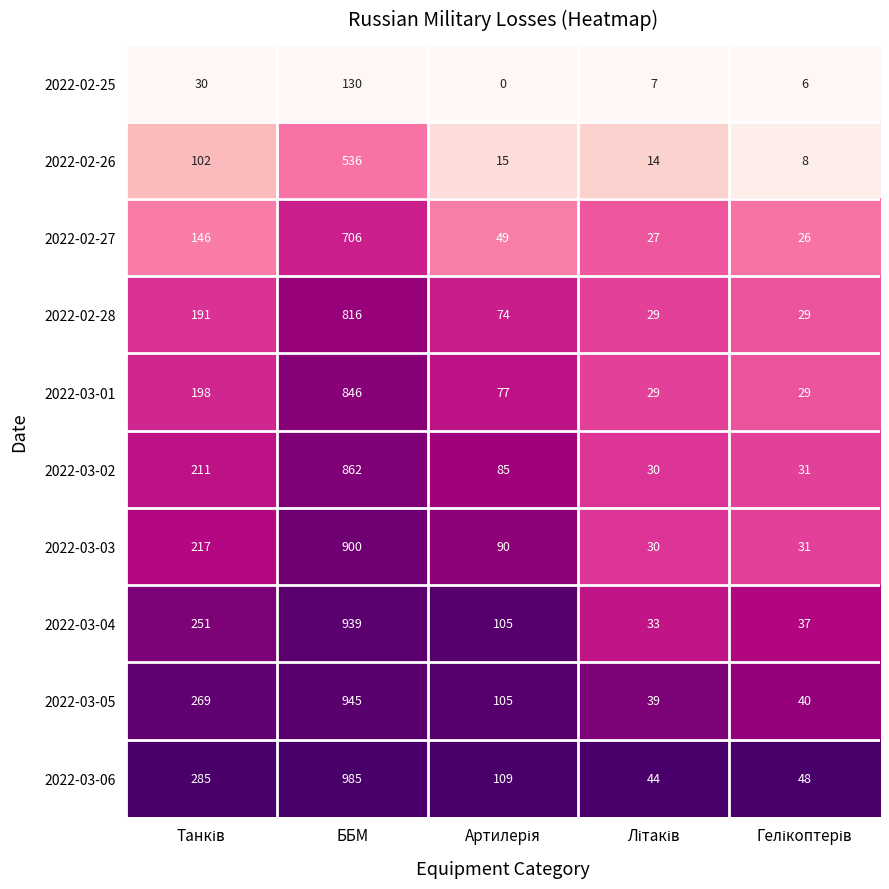

What is the total value across all series at ББМ?

7665